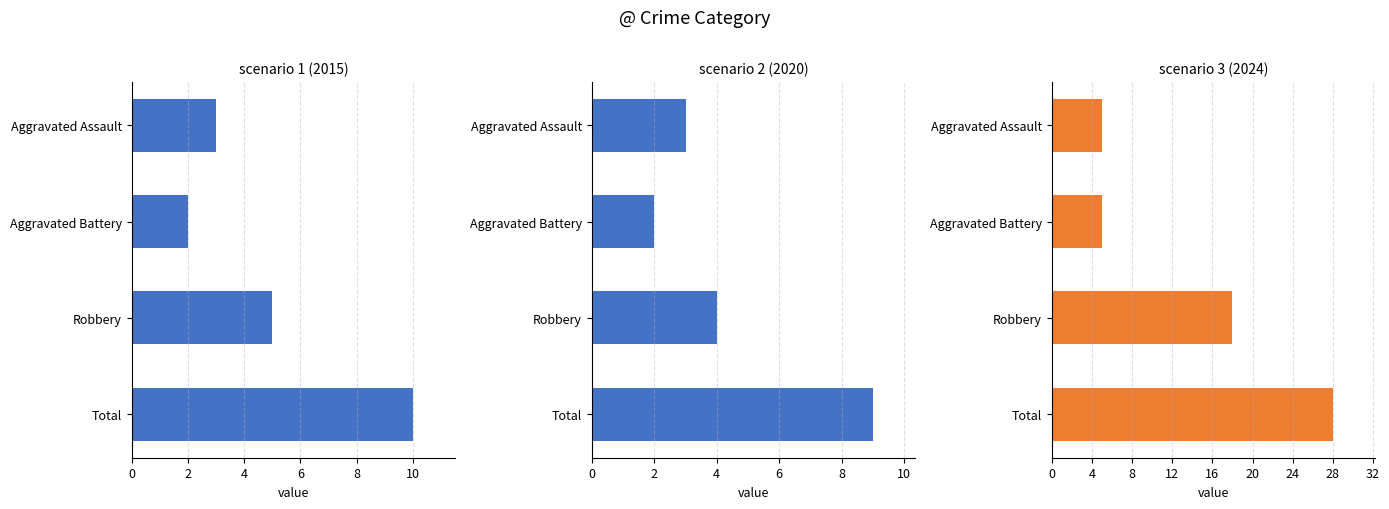

What is the total value across all series at Aggravated Assault?

11